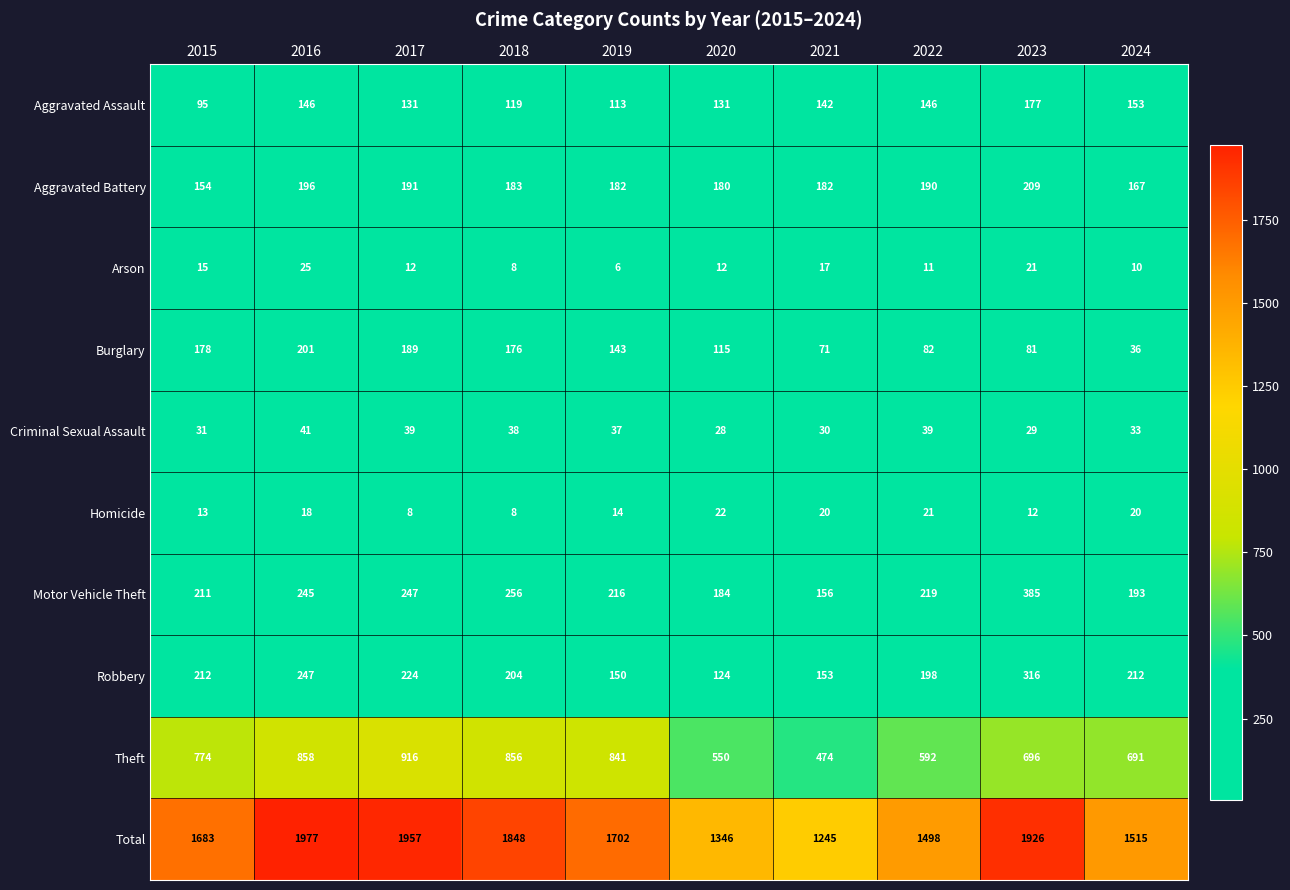

What is the average value of the Total series?

1670